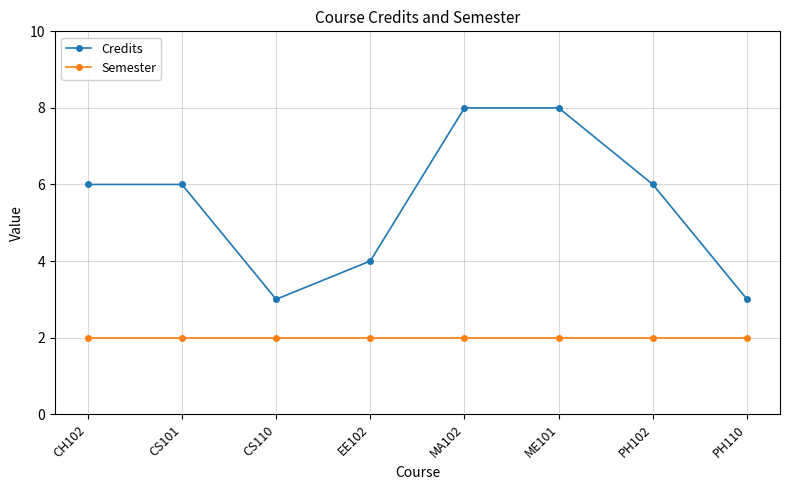

Reading right to left, extract all data points from this chart.

Credits: 3	6	8	8	4	3	6	6
Semester: 2	2	2	2	2	2	2	2